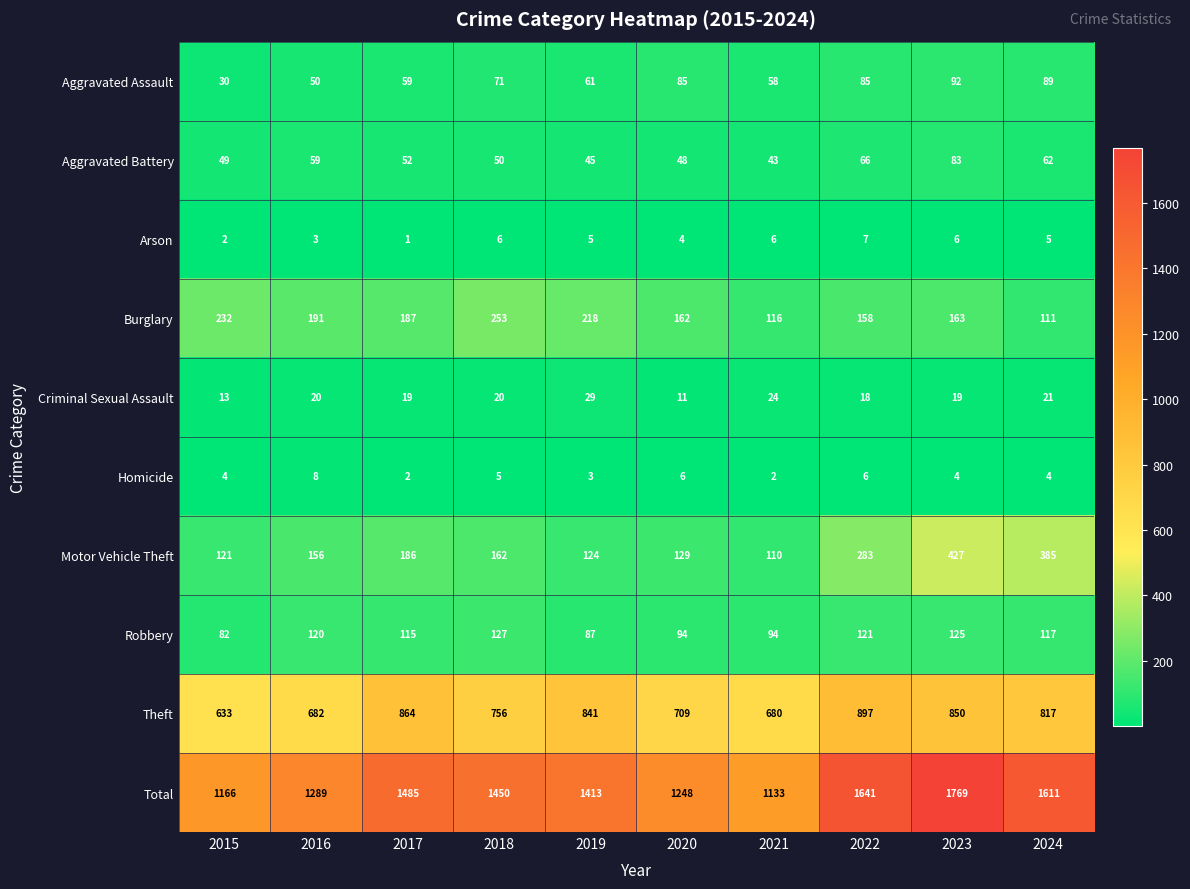

What value does the Motor Vehicle Theft series have at 2018, to the nearest 10?

160